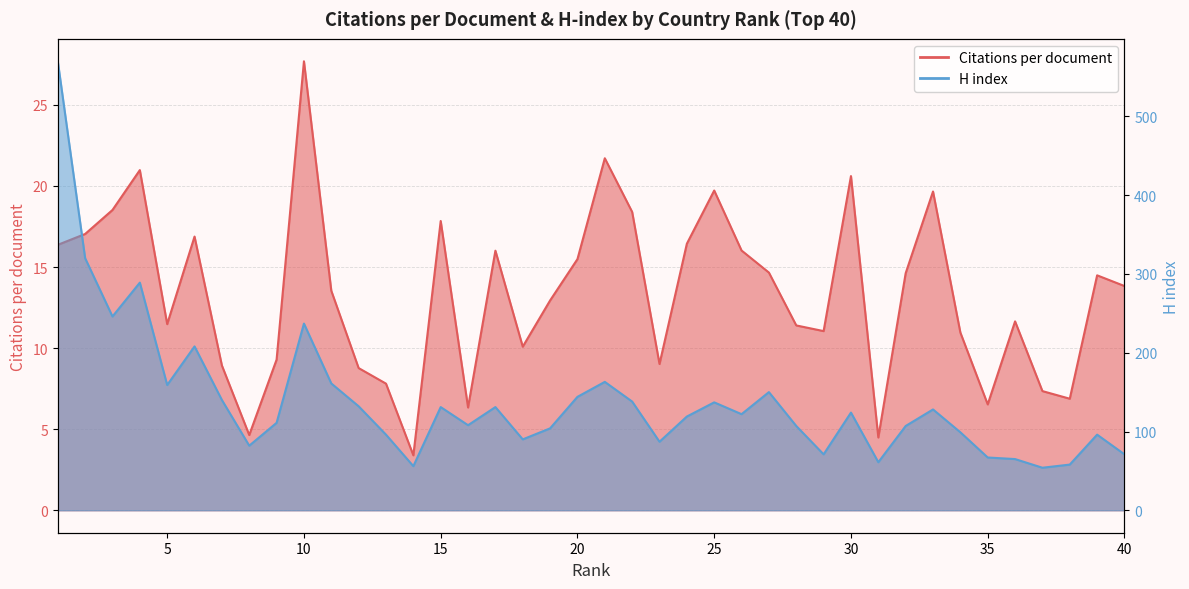

Reading right to left, what are all the values shown in this chart?

Citations per document: 13.8	14.5	6.9	7.3	11.7	6.5	11.0	19.7	14.6	4.5	20.6	11.1	11.4	14.7	16.0	19.7	16.4	9.0	18.4	21.7	15.5	12.9	10.1	16.0	6.3	17.8	3.4	7.8	8.8	13.5	27.7	9.3	4.6	8.9	16.9	11.5	21.0	18.5	17.0	16.4
H index: 71.0	96.0	58.0	54.0	65.0	67.0	99.0	128.0	107.0	61.0	124.0	71.0	107.0	150.0	122.0	137.0	119.0	87.0	138.0	163.0	144.0	104.0	90.0	131.0	108.0	131.0	56.0	96.0	132.0	161.0	237.0	111.0	82.0	140.0	208.0	159.0	289.0	246.0	320.0	570.0